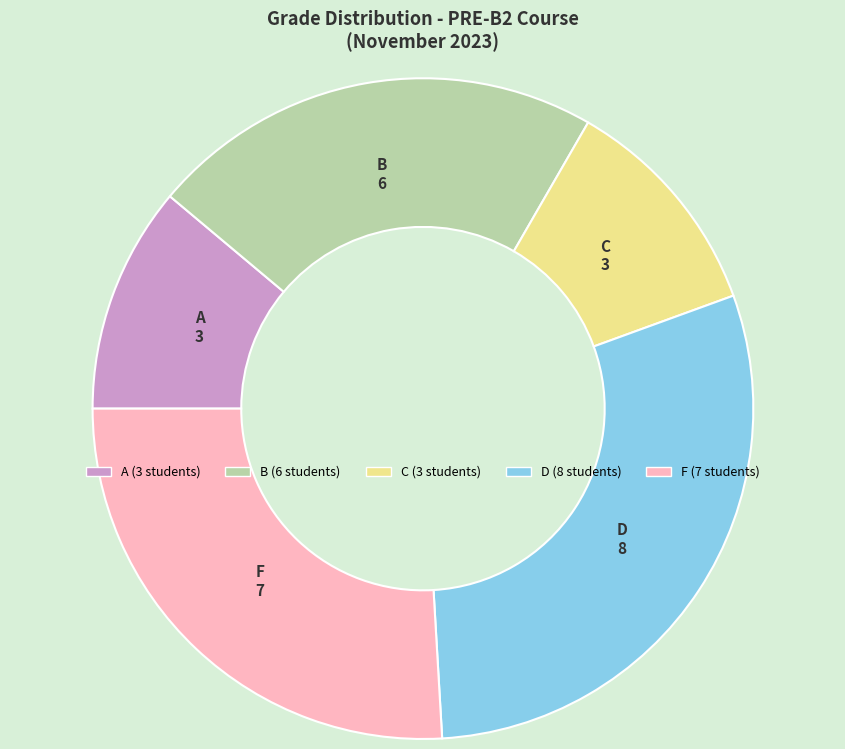

Count the number of slices in the pie.

5